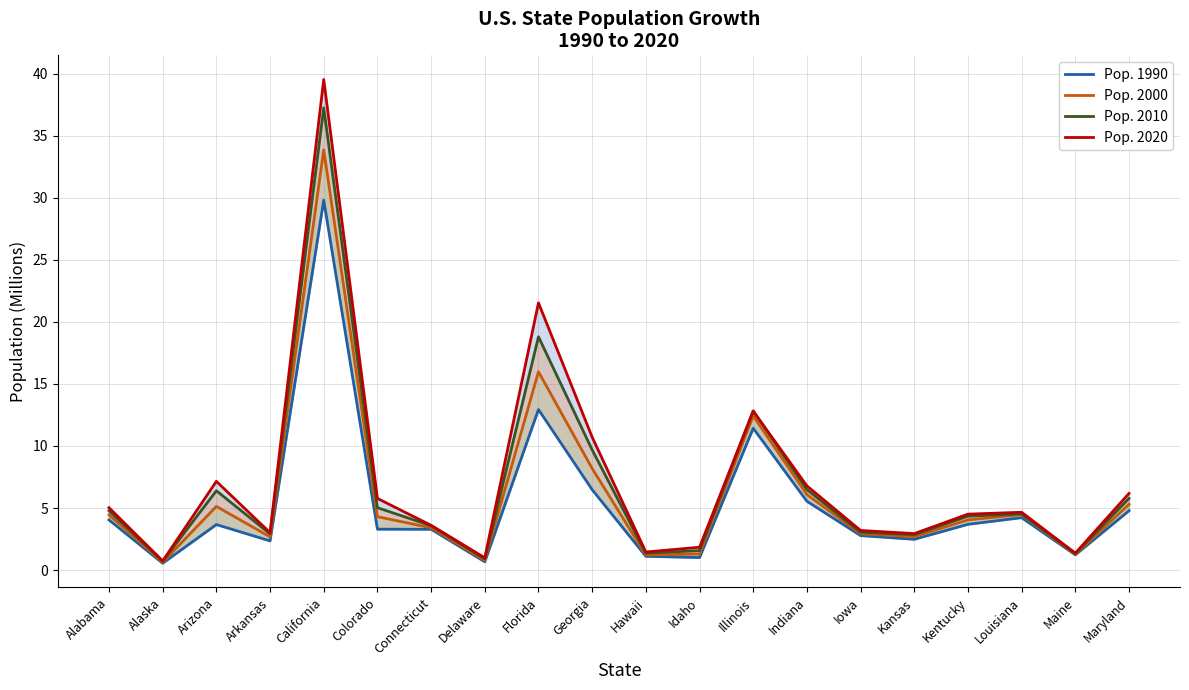

Reading right to left, what are all the values shown in this chart?

Pop. 1990: Maryland=4.8	Maine=1.2	Louisiana=4.2	Kentucky=3.7	Kansas=2.5	Iowa=2.8	Indiana=5.5	Illinois=11.4	Idaho=1.0	Hawaii=1.1	Georgia=6.5	Florida=12.9	Delaware=0.7	Connecticut=3.3	Colorado=3.3	California=29.8	Arkansas=2.4	Arizona=3.7	Alaska=0.6	Alabama=4.0
Pop. 2000: Maryland=5.3	Maine=1.3	Louisiana=4.5	Kentucky=4.0	Kansas=2.7	Iowa=2.9	Indiana=6.1	Illinois=12.4	Idaho=1.3	Hawaii=1.2	Georgia=8.2	Florida=16.0	Delaware=0.8	Connecticut=3.4	Colorado=4.3	California=33.9	Arkansas=2.7	Arizona=5.1	Alaska=0.6	Alabama=4.4
Pop. 2010: Maryland=5.8	Maine=1.3	Louisiana=4.5	Kentucky=4.3	Kansas=2.9	Iowa=3.0	Indiana=6.5	Illinois=12.8	Idaho=1.6	Hawaii=1.4	Georgia=9.7	Florida=18.8	Delaware=0.9	Connecticut=3.6	Colorado=5.0	California=37.3	Arkansas=2.9	Arizona=6.4	Alaska=0.7	Alabama=4.8
Pop. 2020: Maryland=6.2	Maine=1.4	Louisiana=4.7	Kentucky=4.5	Kansas=2.9	Iowa=3.2	Indiana=6.8	Illinois=12.8	Idaho=1.8	Hawaii=1.5	Georgia=10.7	Florida=21.5	Delaware=1.0	Connecticut=3.6	Colorado=5.8	California=39.5	Arkansas=3.0	Arizona=7.2	Alaska=0.7	Alabama=5.0